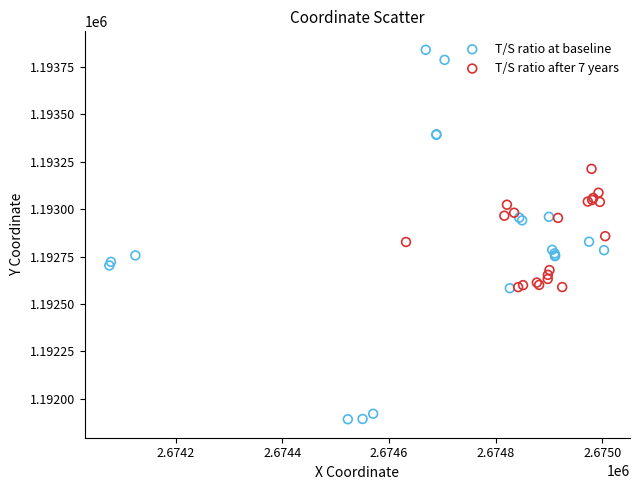

Which series contains the lowest Y value?

T/S ratio at baseline